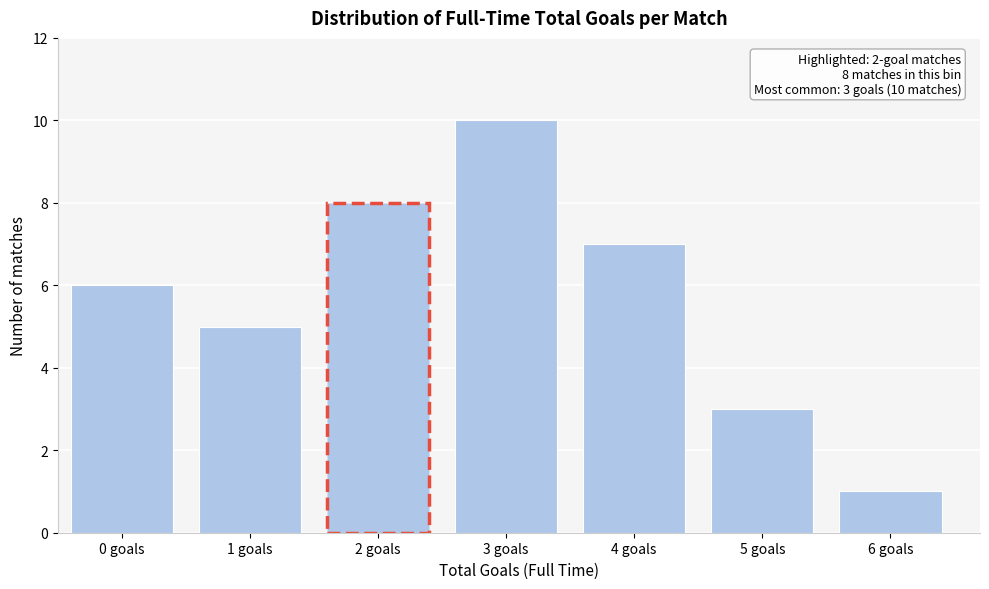

Reading left to right, list all the values displayed in this chart.

6	5	8	10	7	3	1